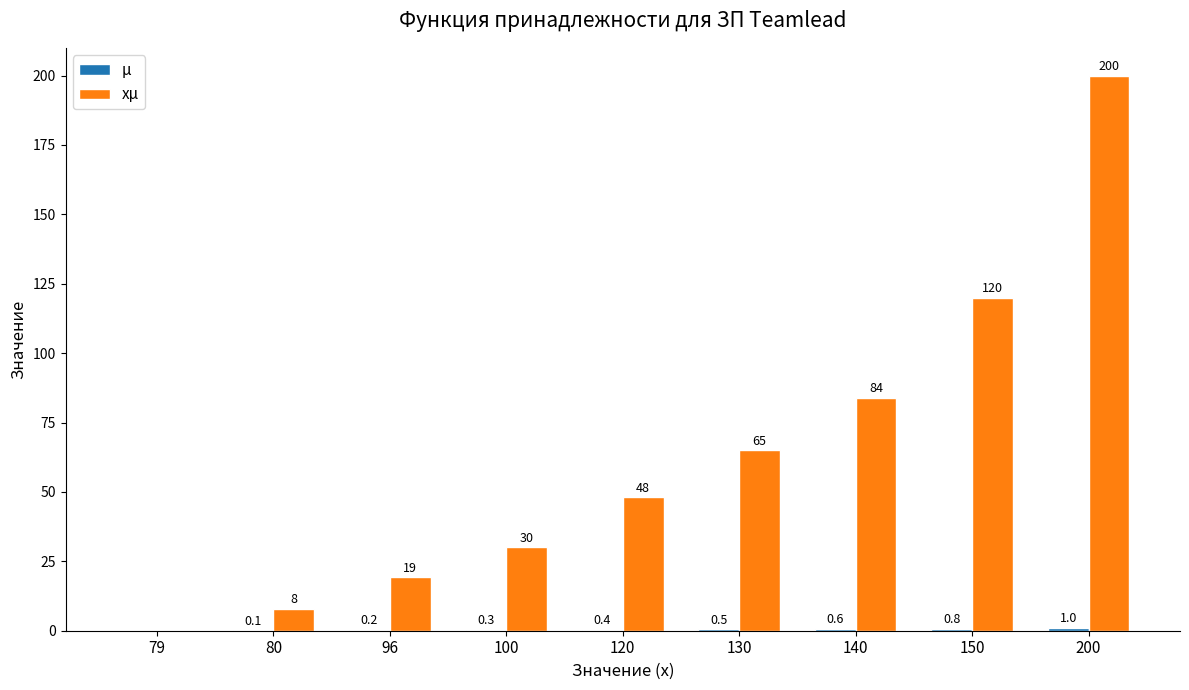

How many data points does each series have?

9